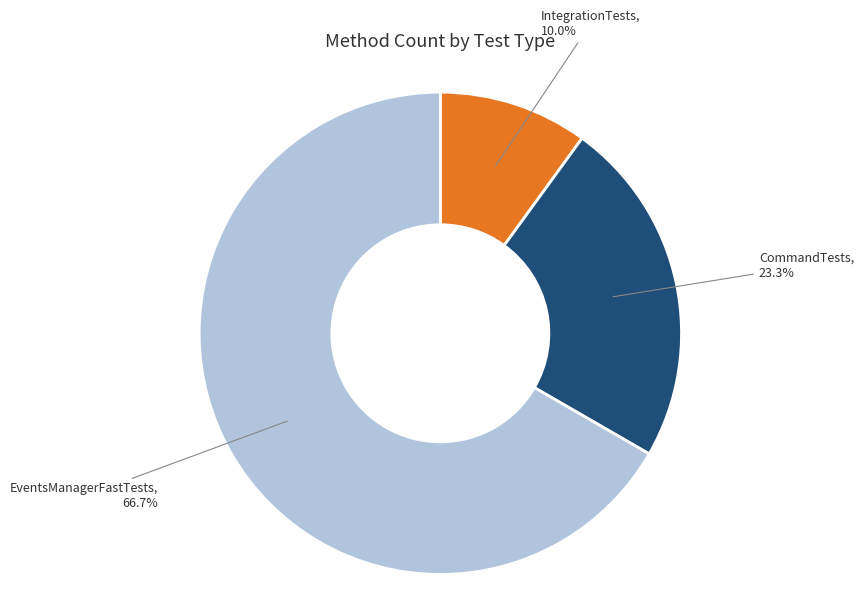

To the nearest percent, what is the difference between the CommandTests and IntegrationTests slice percentages?

13%